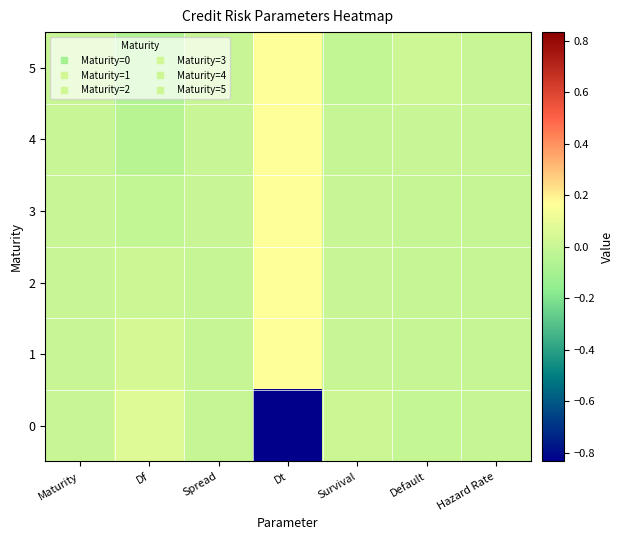

At which category does the chart reach its minimum across all series?

Dt